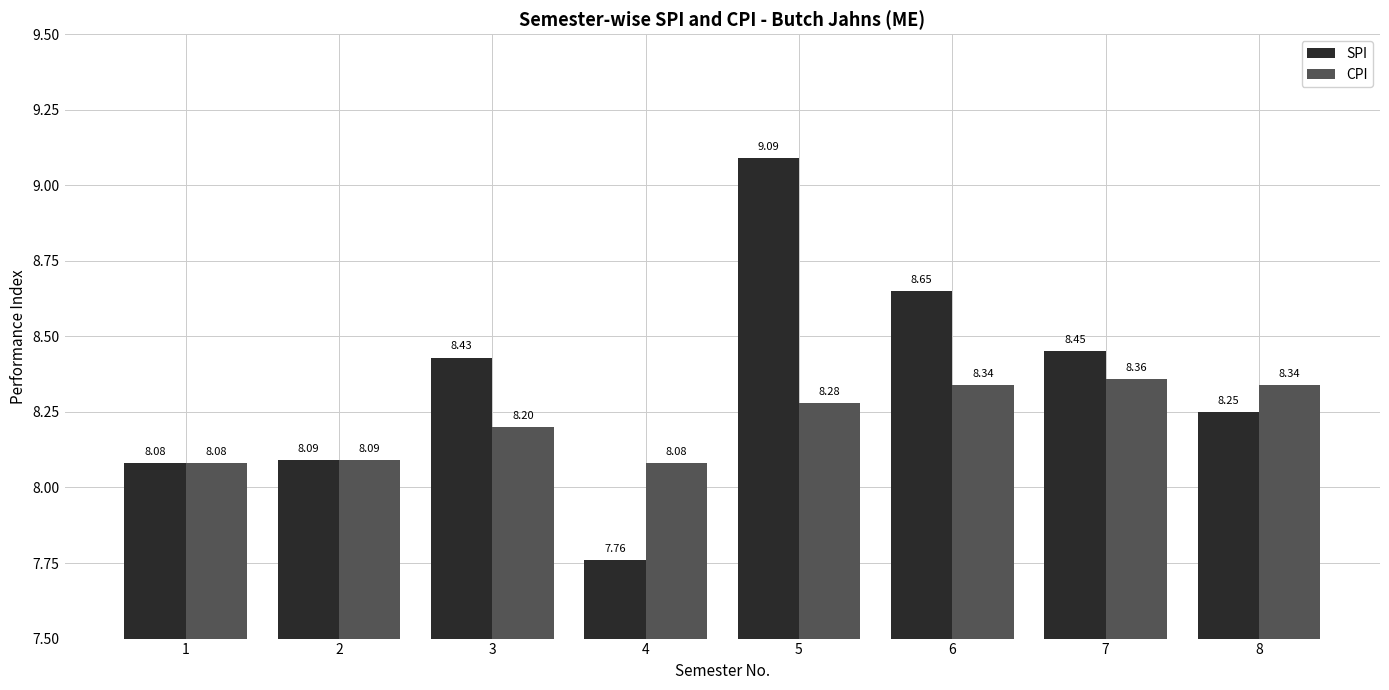

Rank the series at 6 from lowest to highest value.

CPI, SPI